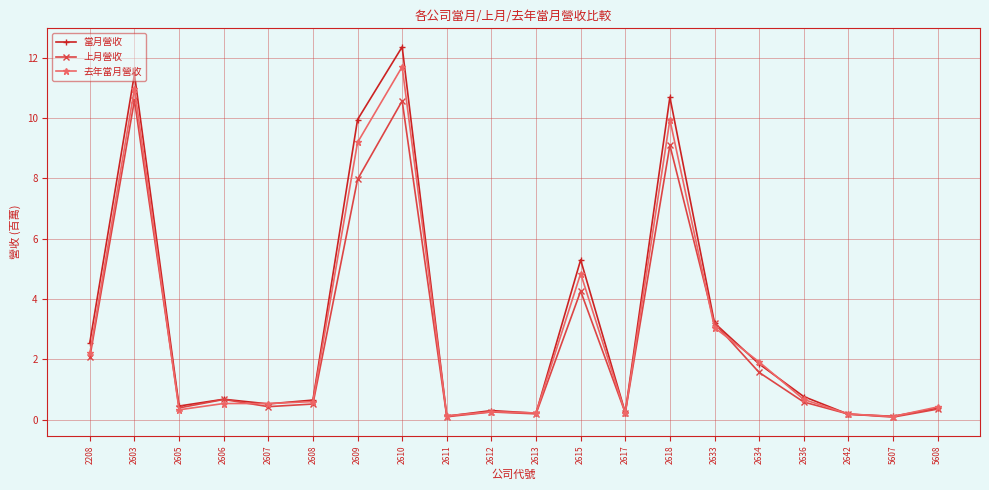

How many categories are shown in the chart?

20